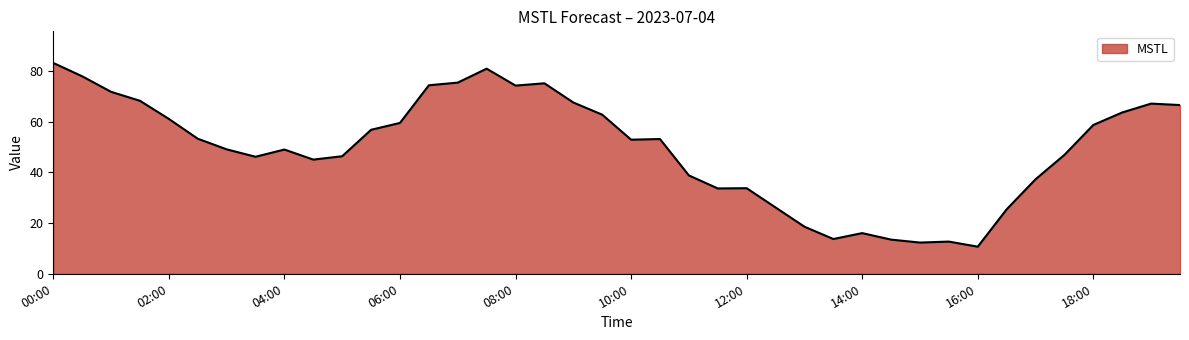

What is the minimum value shown in the chart?

10.7